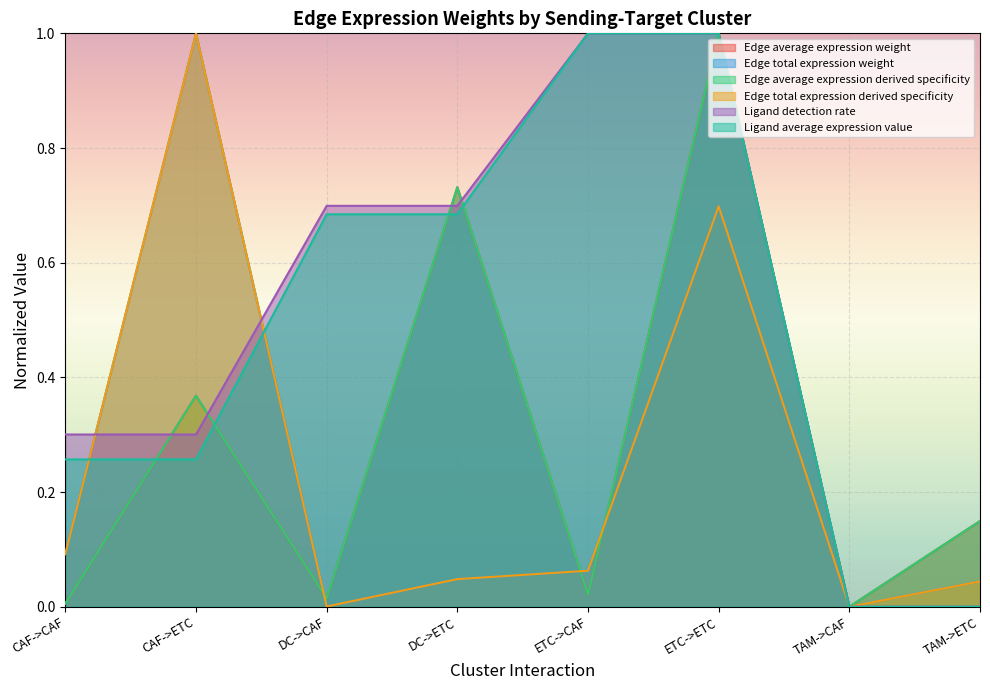

Where is the first local maximum for Edge average expression weight?

CAF->ETC